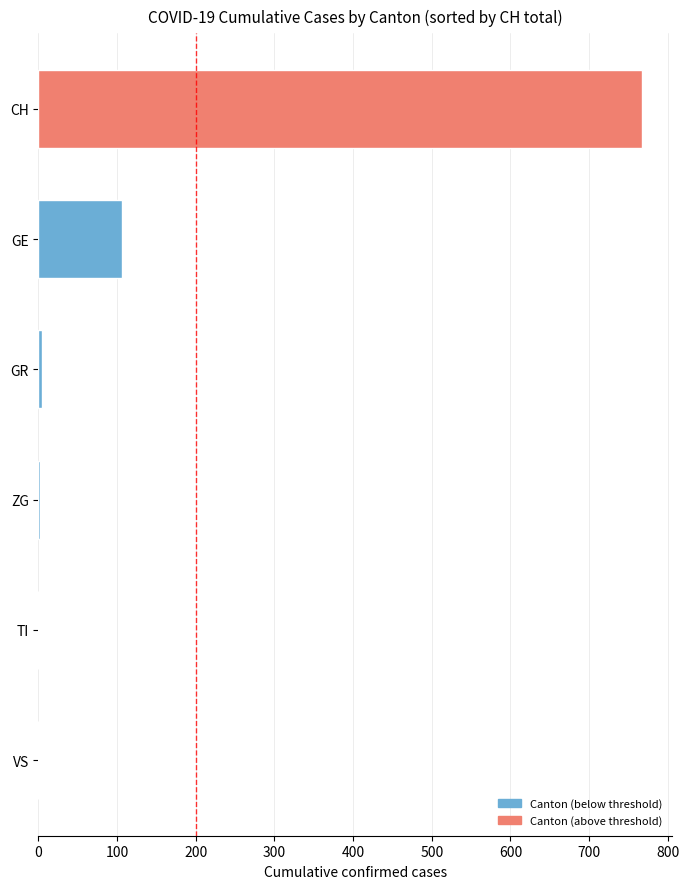

Is it true that the value at TI is 0?

True